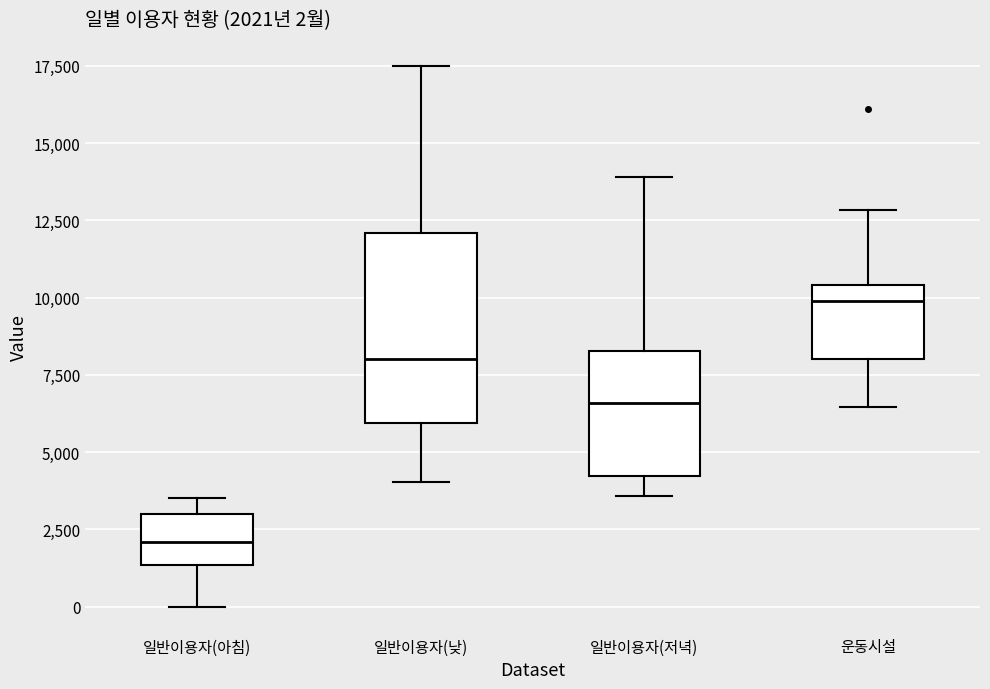

Which box has the lowest median line?

일반이용자(아침)